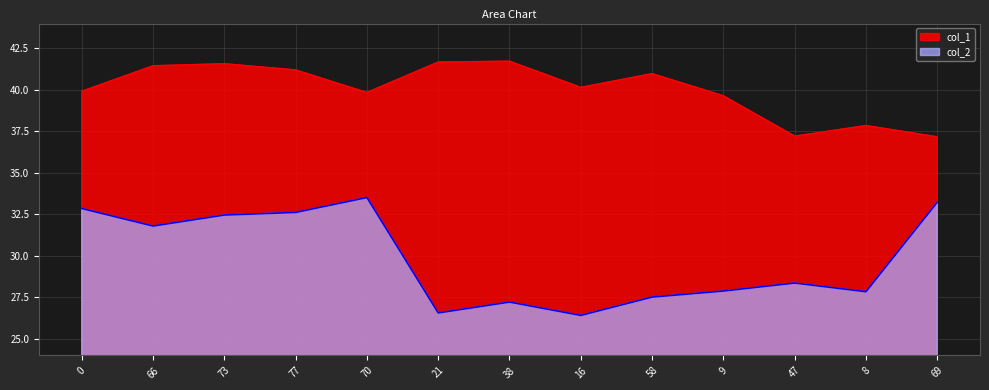

Reading left to right, transcribe all the data shown in this chart.

col_1: 0=39.9	66=41.5	73=41.6	77=41.2	70=39.8	21=41.7	38=41.7	16=40.2	58=41.0	9=39.6	47=37.2	8=37.9	69=37.2
col_2: 0=32.9	66=31.8	73=32.5	77=32.6	70=33.5	21=26.6	38=27.2	16=26.4	58=27.5	9=27.9	47=28.4	8=27.8	69=33.2